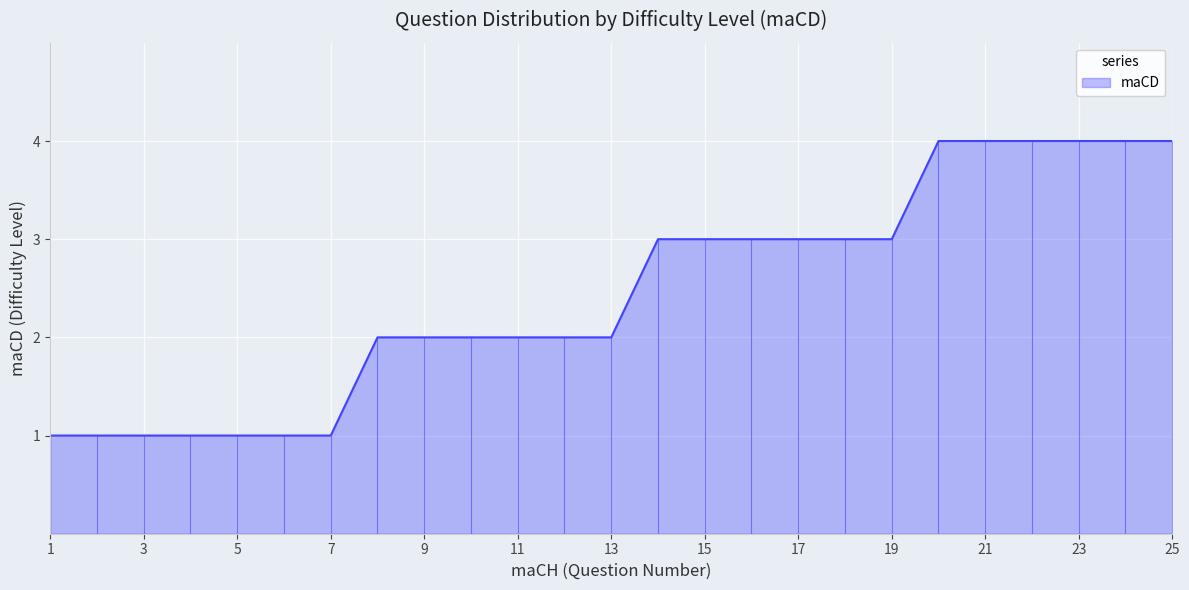

How many data points are above 2?

12